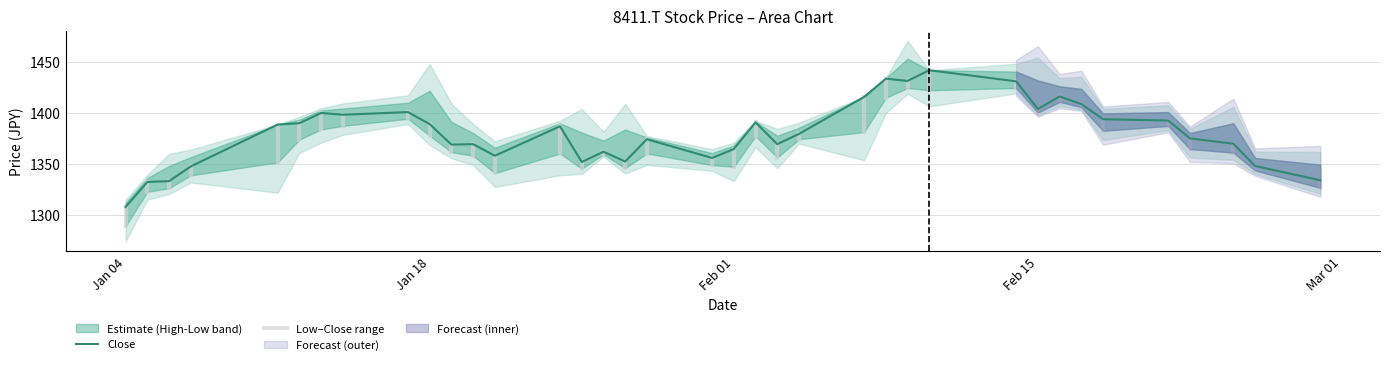

The Close series shows 1997.7 at Jan 18. True or false?

False